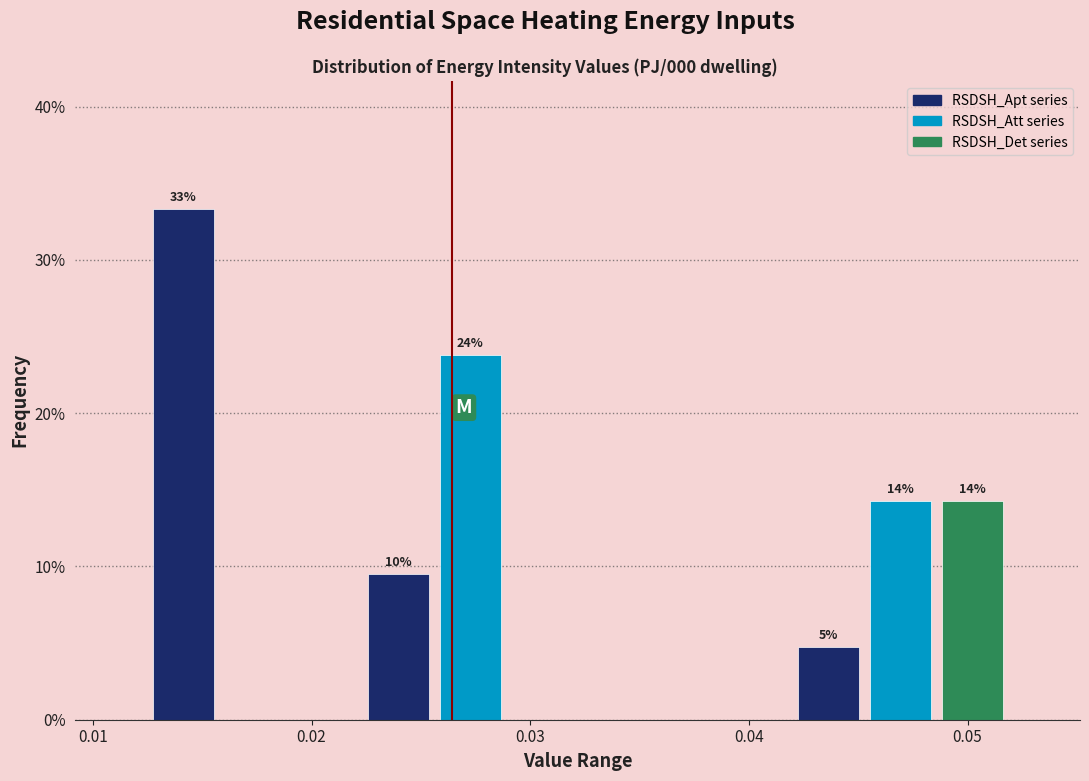

Around what value on the x-axis is the tallest bar? Give the approximate position of its centre, as read against the axis.

0.014